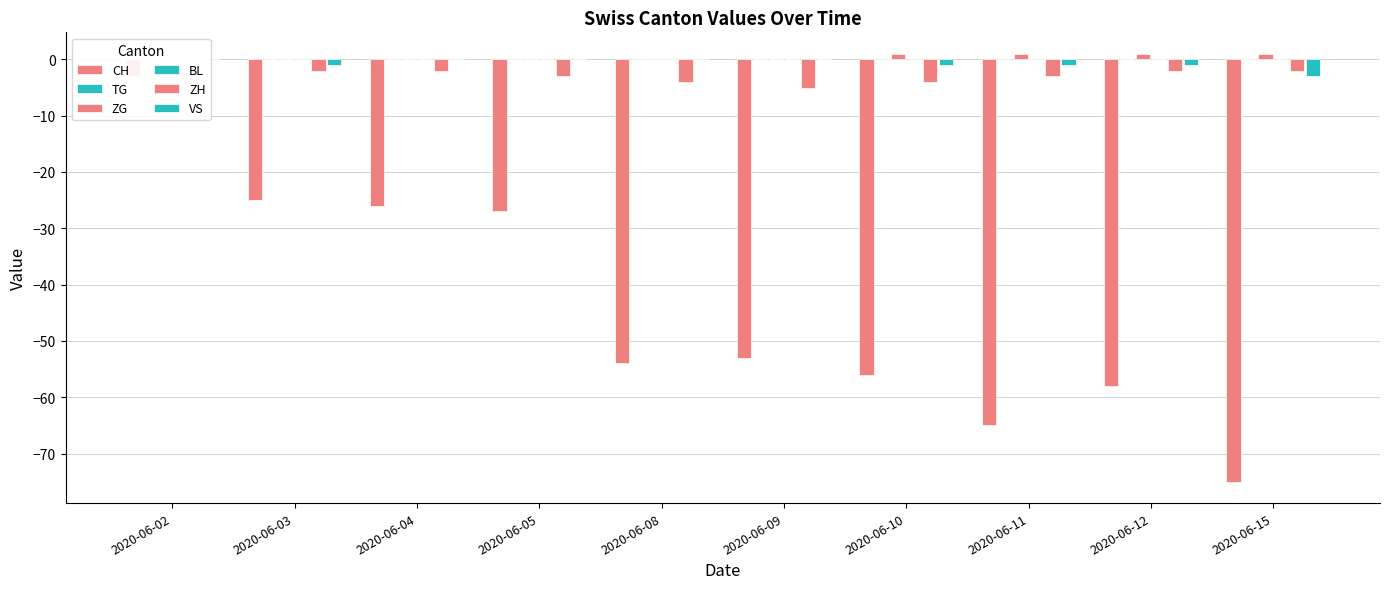

What is the difference between the ZG values at 2020-06-02 and 2020-06-10?

1